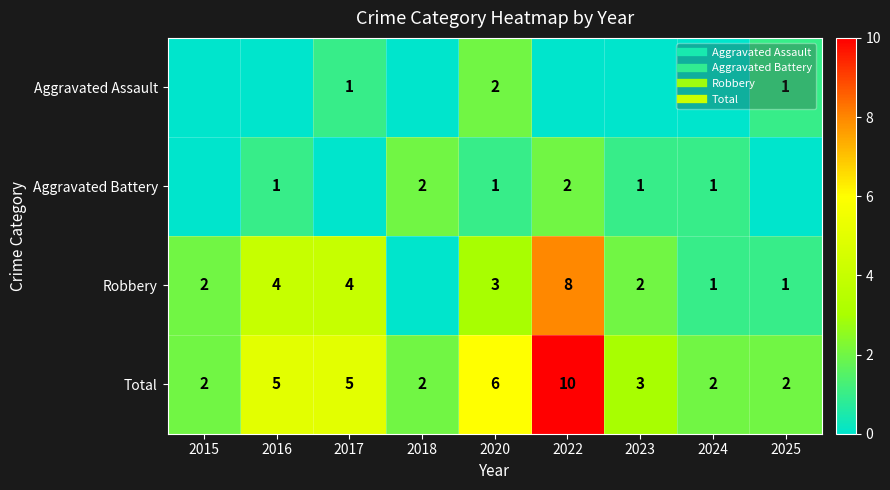

What is the total value across all series at 2025?

4